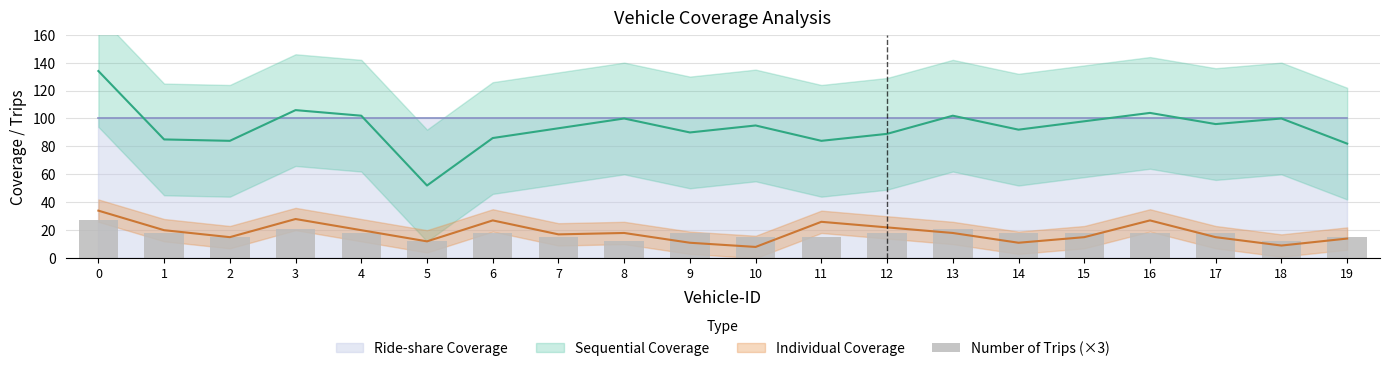

Between 16 and 1, which is larger?

16